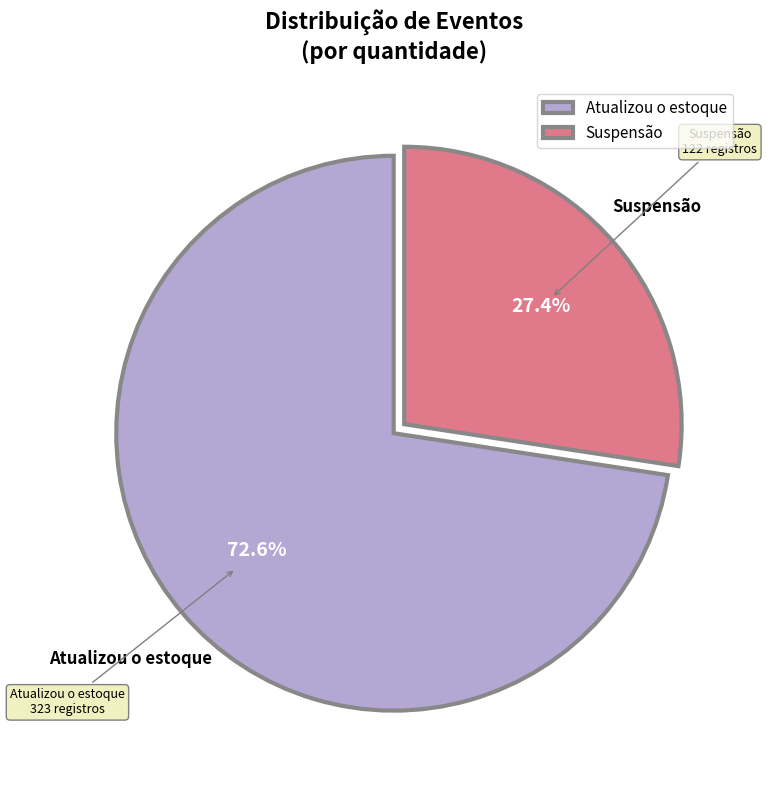

Between Suspensão and Atualizou o estoque, which is larger?

Atualizou o estoque